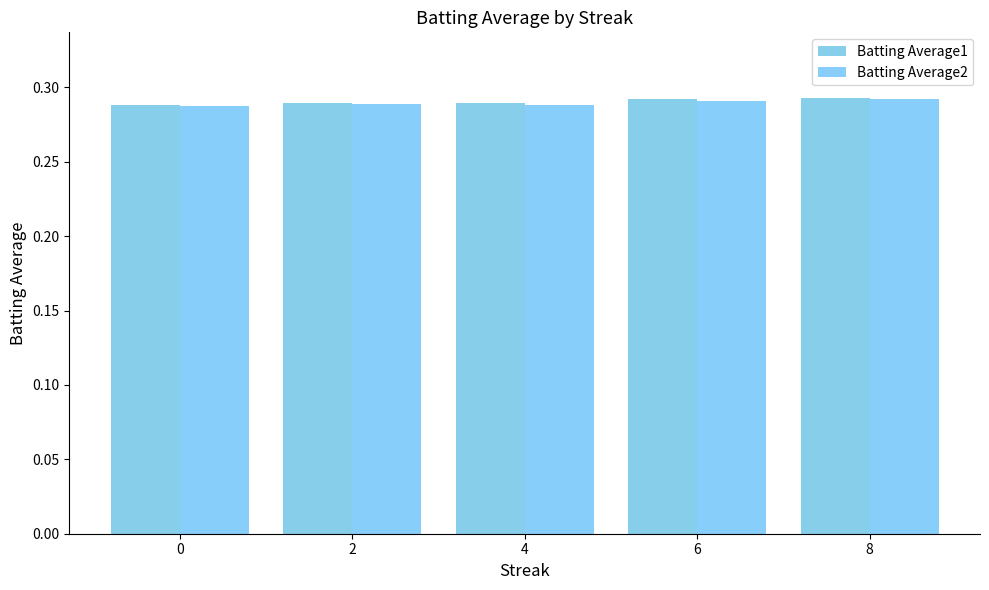

What is the value of the Batting Average2 bar at the 4th from the left?

0.3